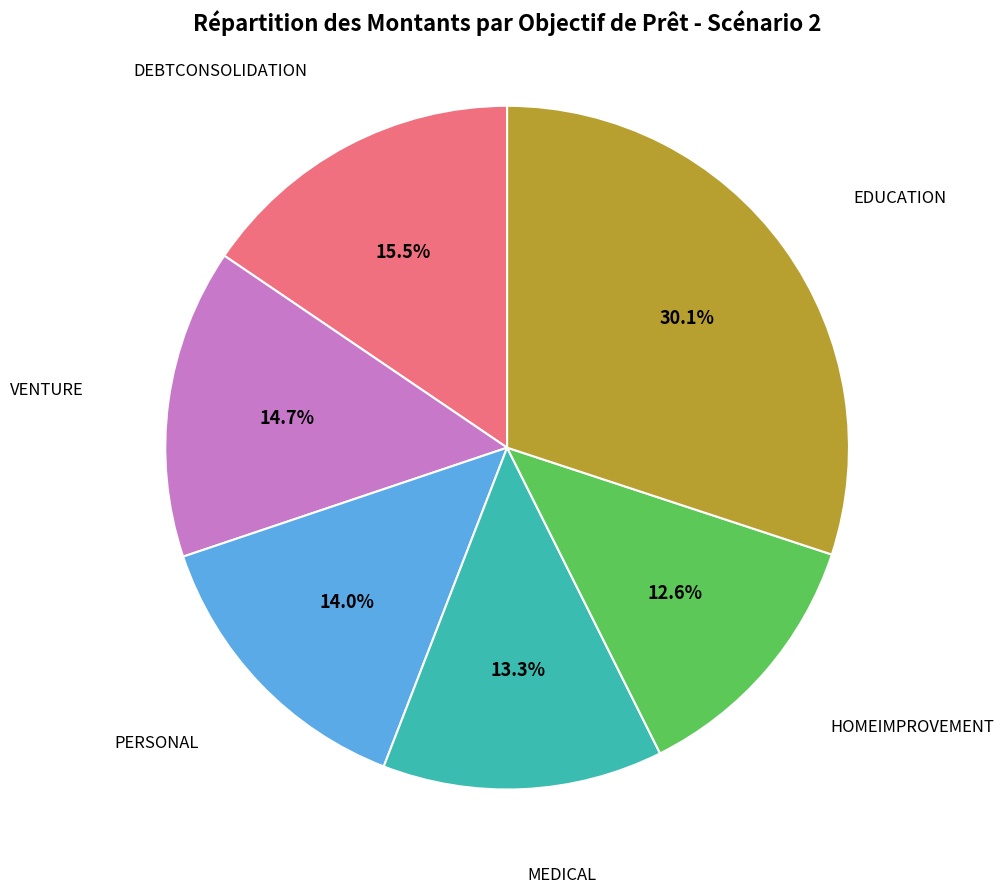

Count the number of slices in the pie.

6